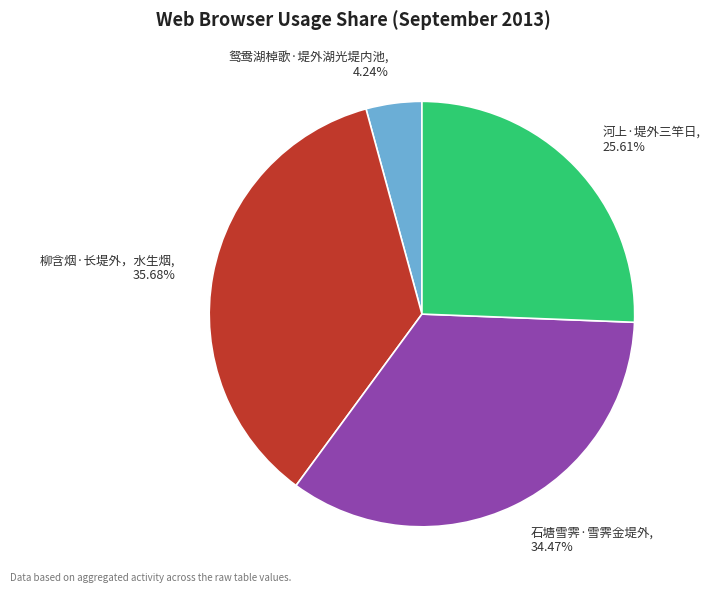

Which slice is the smallest?

鸳鸯湖棹歌·堤外湖光堤内池